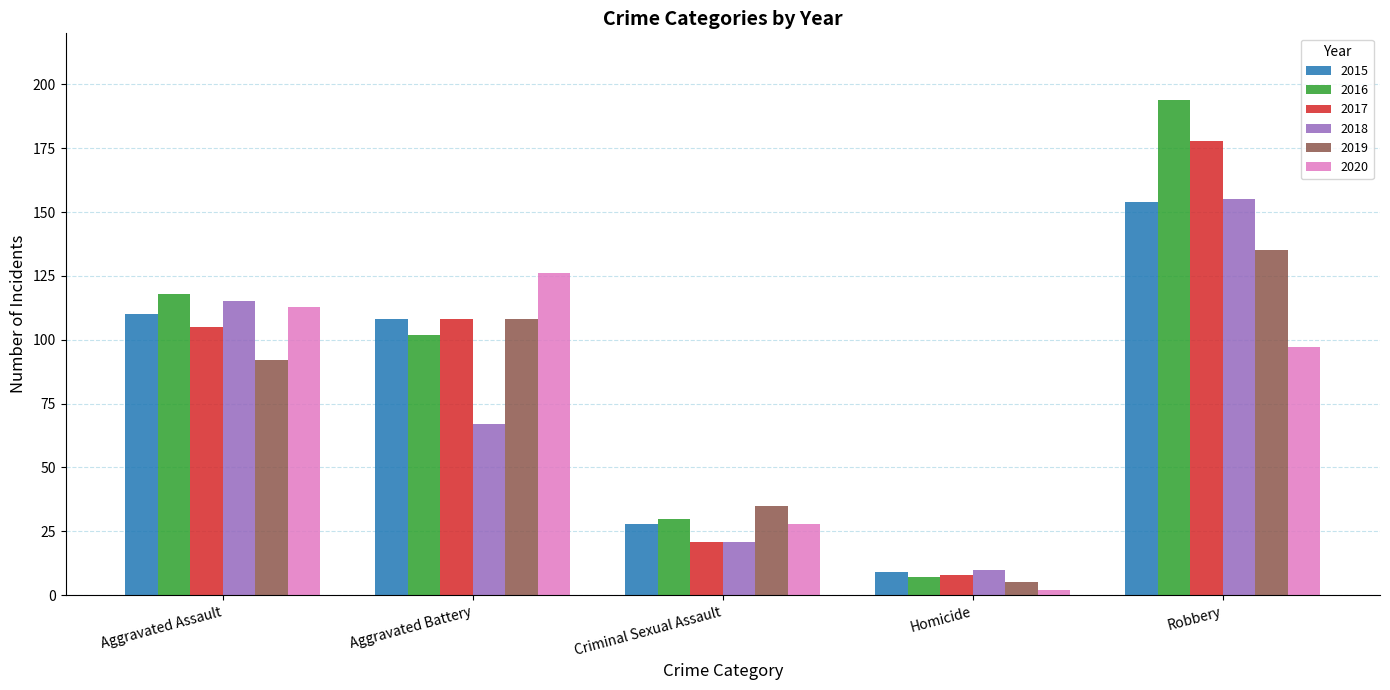

What is the average value of the 2016 series?

90